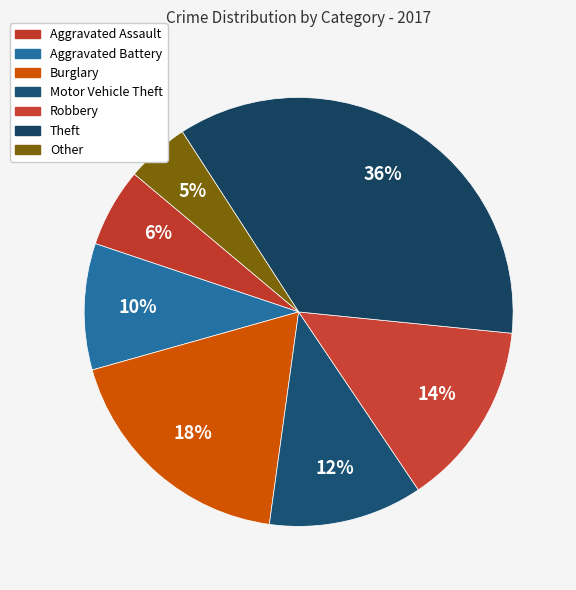

Which category has the biggest portion of the pie?

Theft